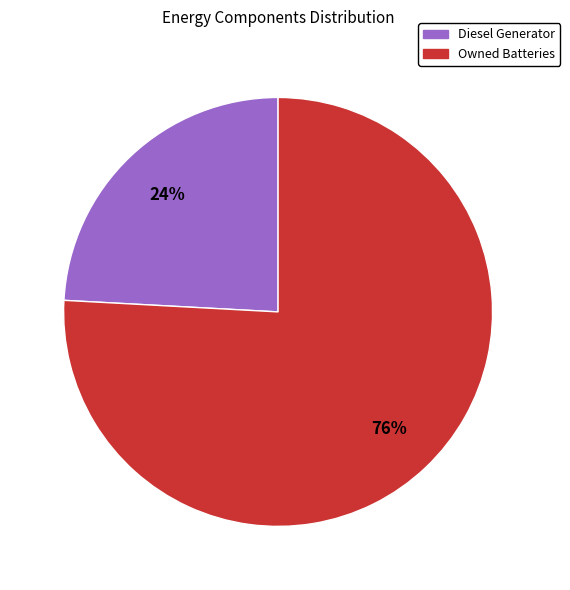

What is the ratio of the value at Diesel Generator to the value at Owned Batteries?

0.3